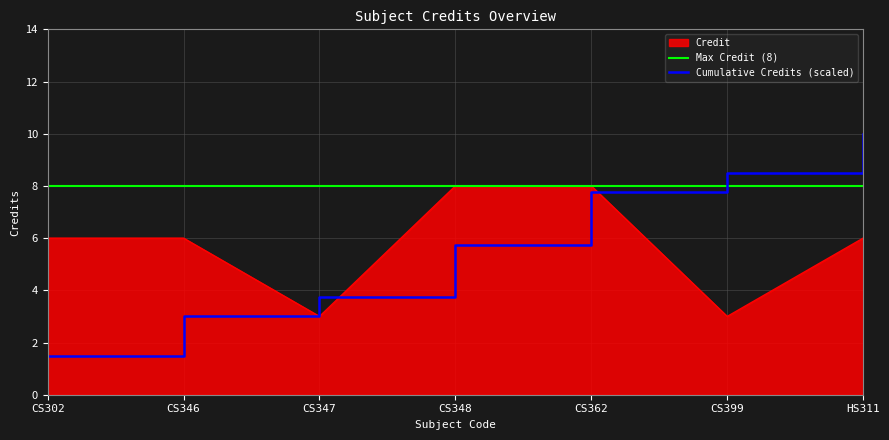

The Max Credit (8) series shows 4.3 at CS302. True or false?

False